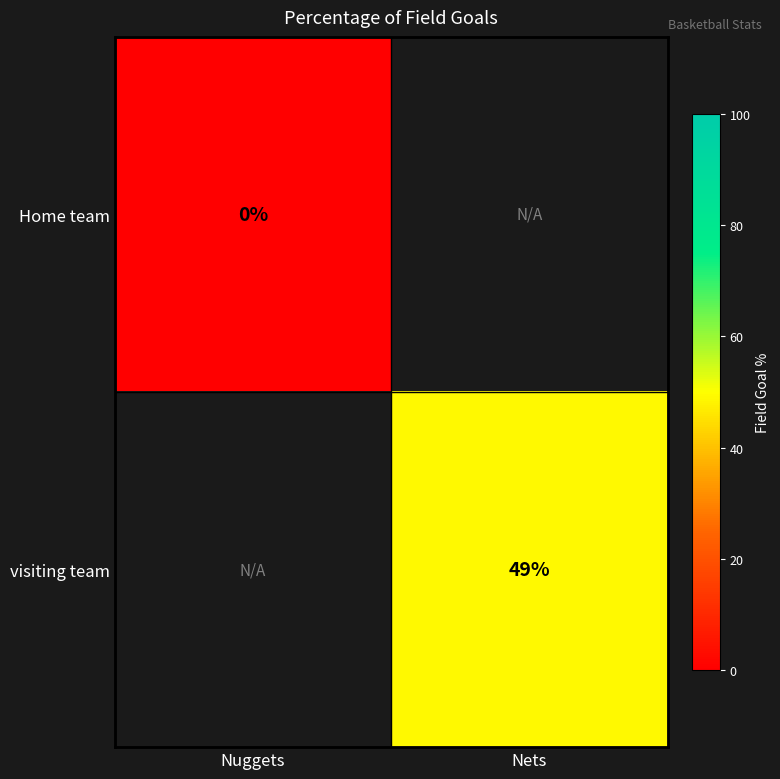

True or false: visiting team has a value of 49 at Nets.

True